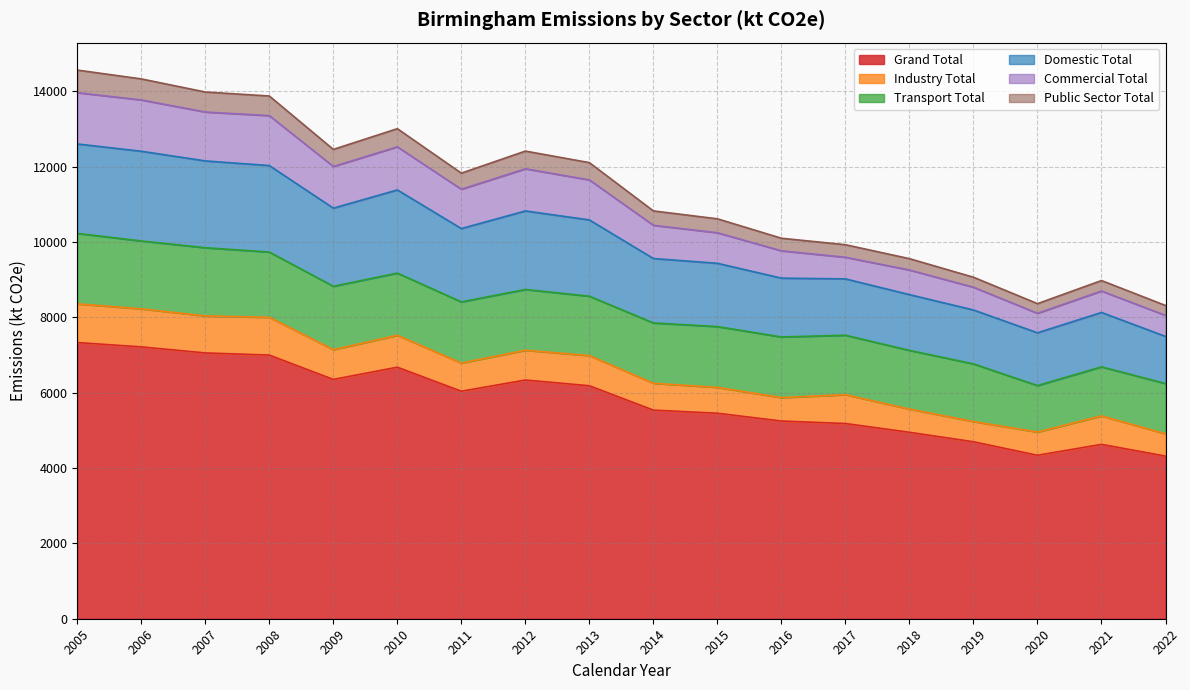

Which category has the highest value across all series?

2005